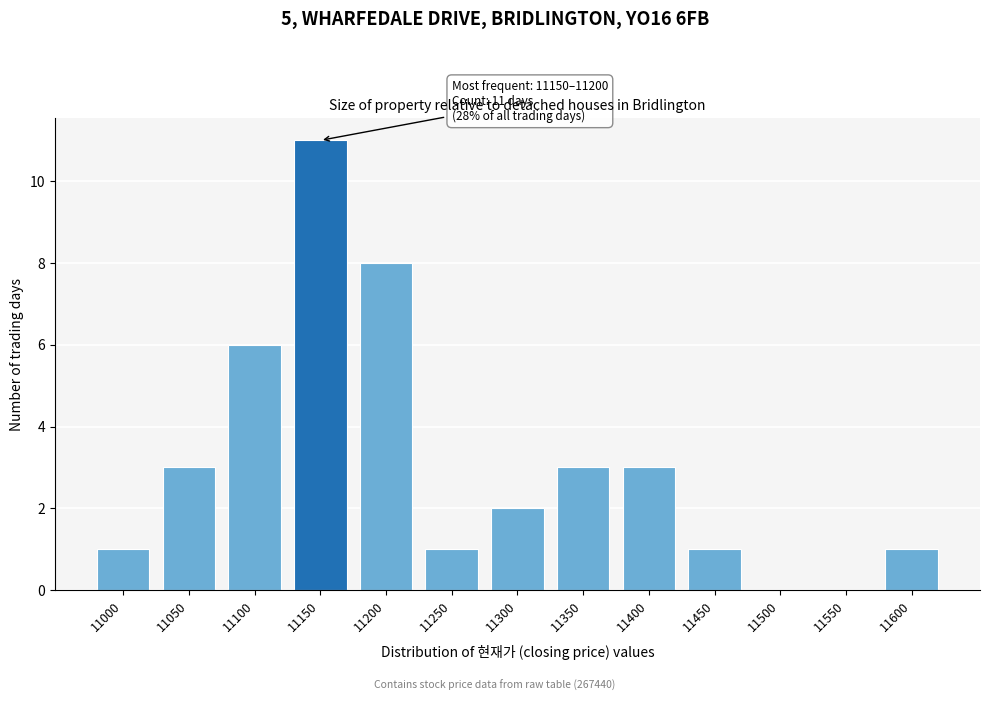

Reading left to right, transcribe all the data shown in this chart.

11000=1	11050=3	11100=6	11150=11	11200=8	11250=1	11300=2	11350=3	11400=3	11450=1	11500=0	11550=0	11600=1